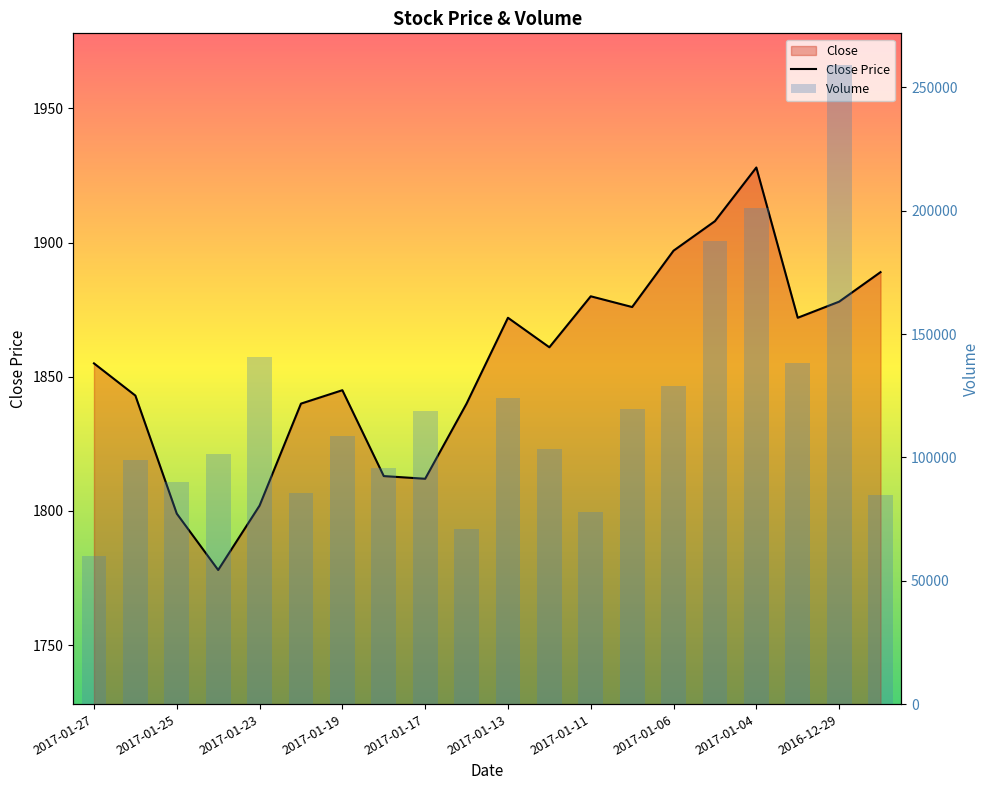

Which series changed the most between 2016-12-29 and 2016-12-28?

Volume